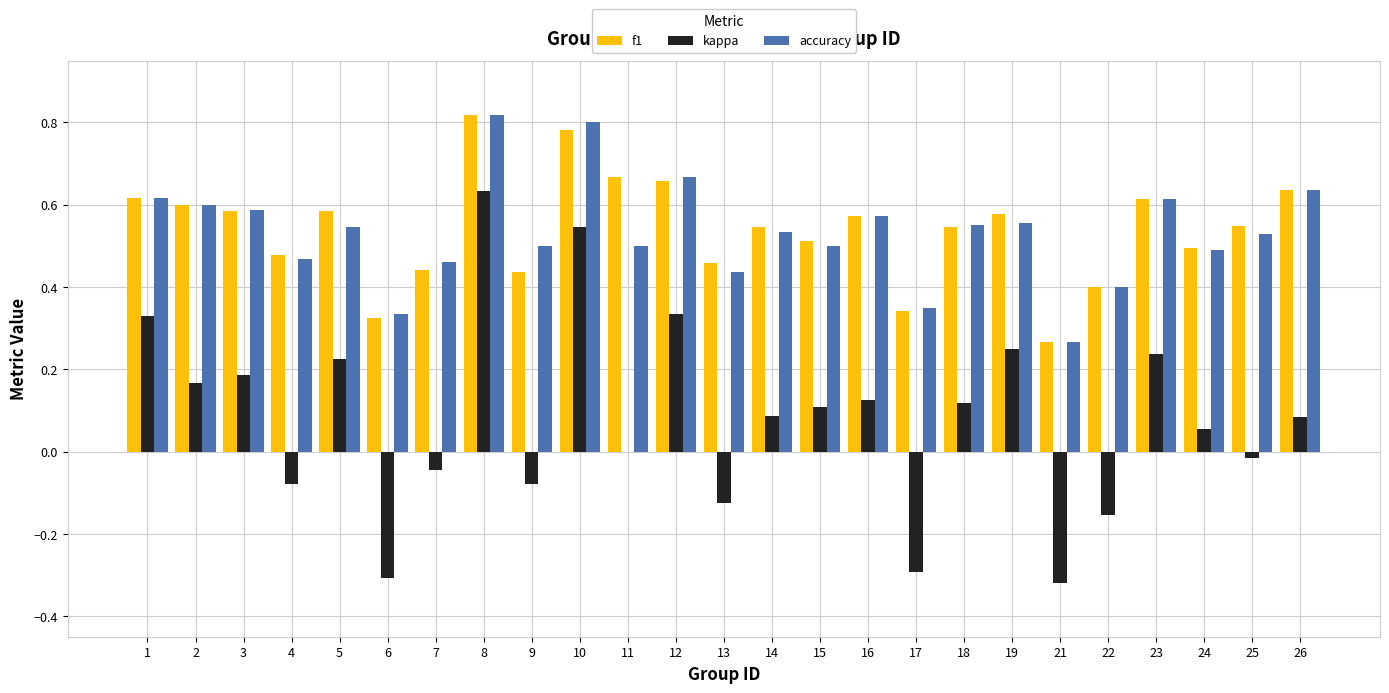

The kappa series shows 0.2 at 3. True or false?

True